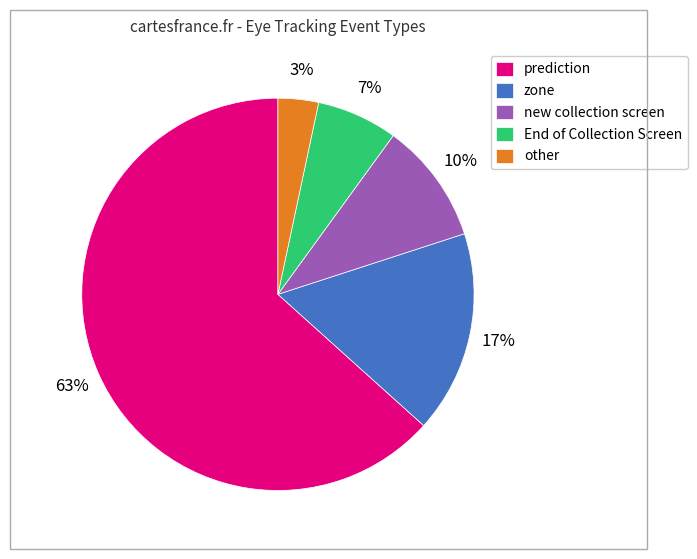

What is the ratio of the value at zone to the value at prediction?

0.3